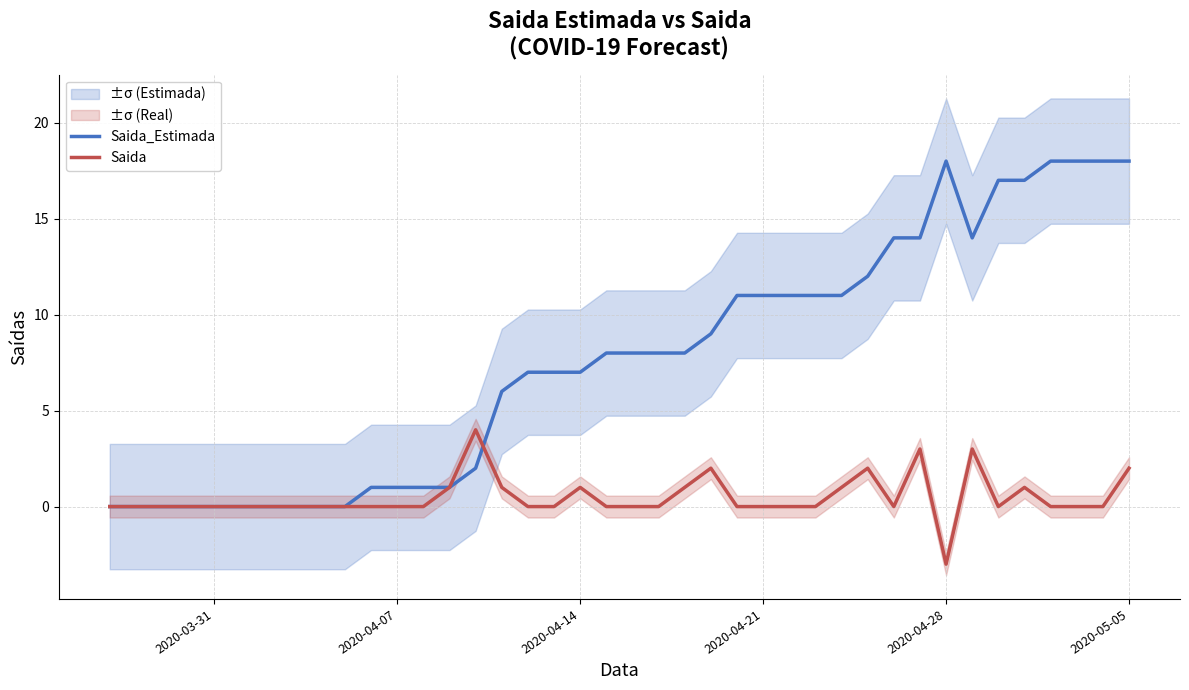

At which label does Saida reach its minimum?

2020-04-28